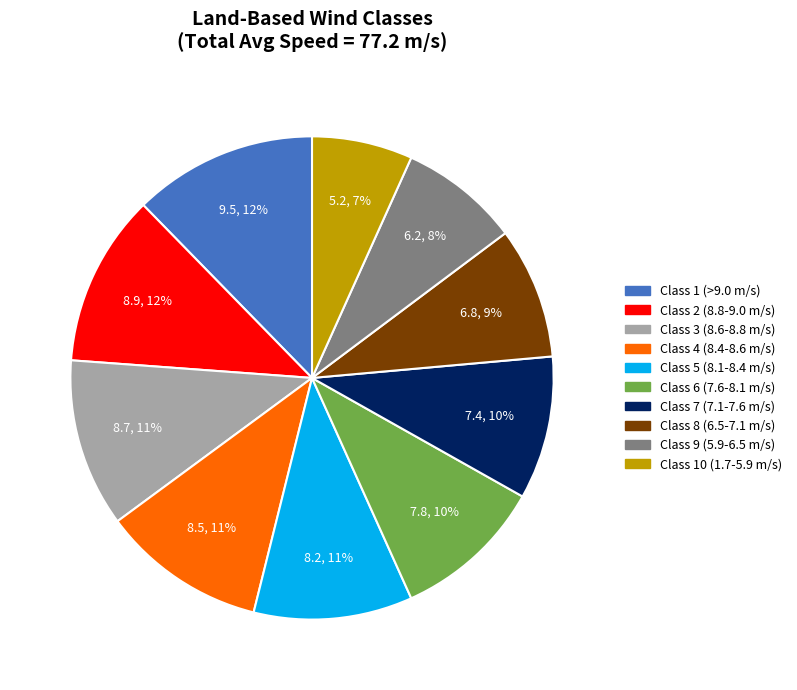

What is the smallest slice in the pie chart?

Class 10 (1.7-5.9 m/s)